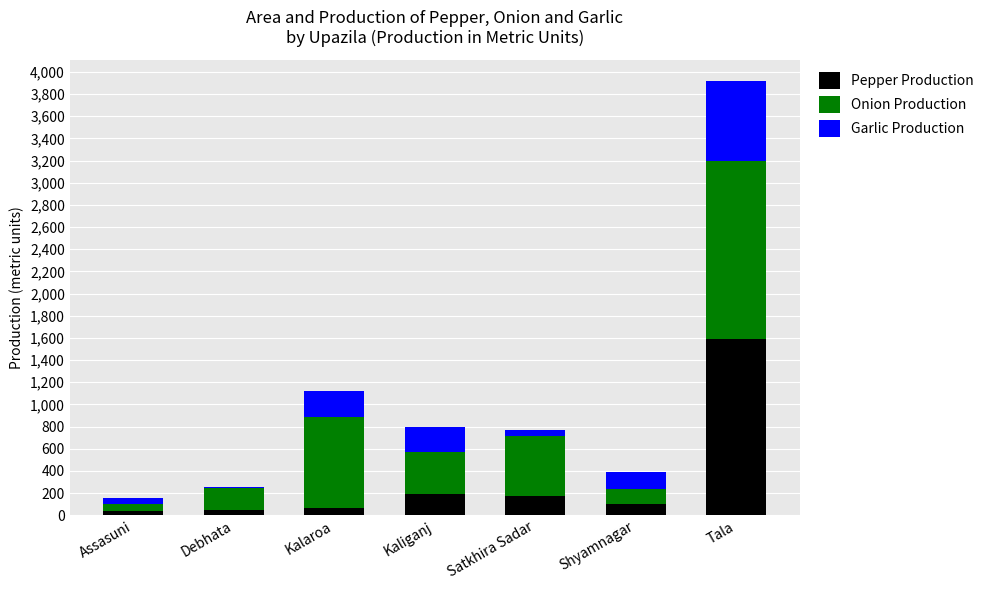

At which label does Pepper Production reach its peak?

Tala